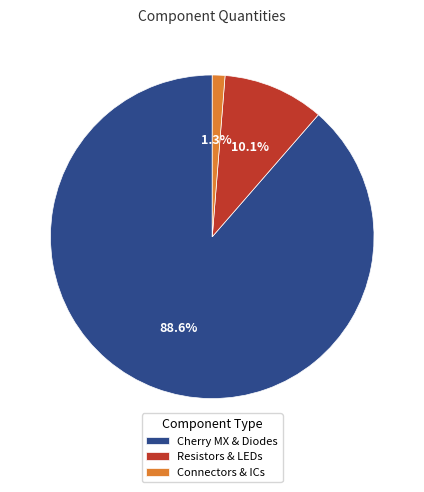

Which has a higher value, Resistors & LEDs or Connectors & ICs?

Resistors & LEDs